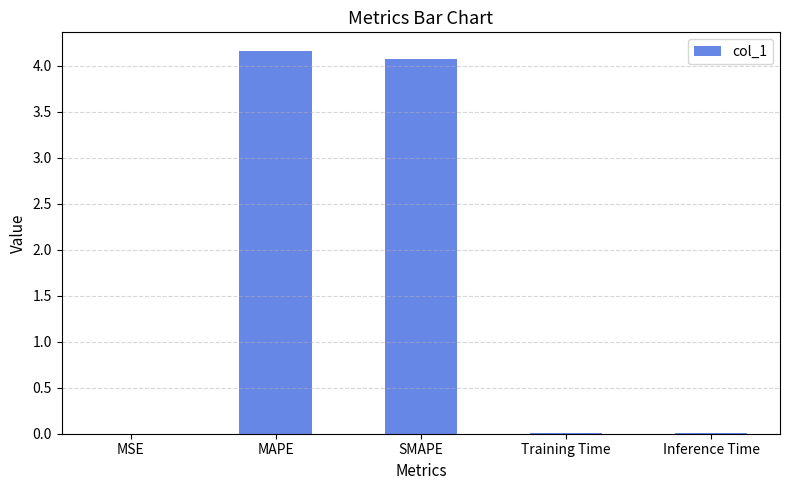

The value at SMAPE is 7.0. True or false?

False